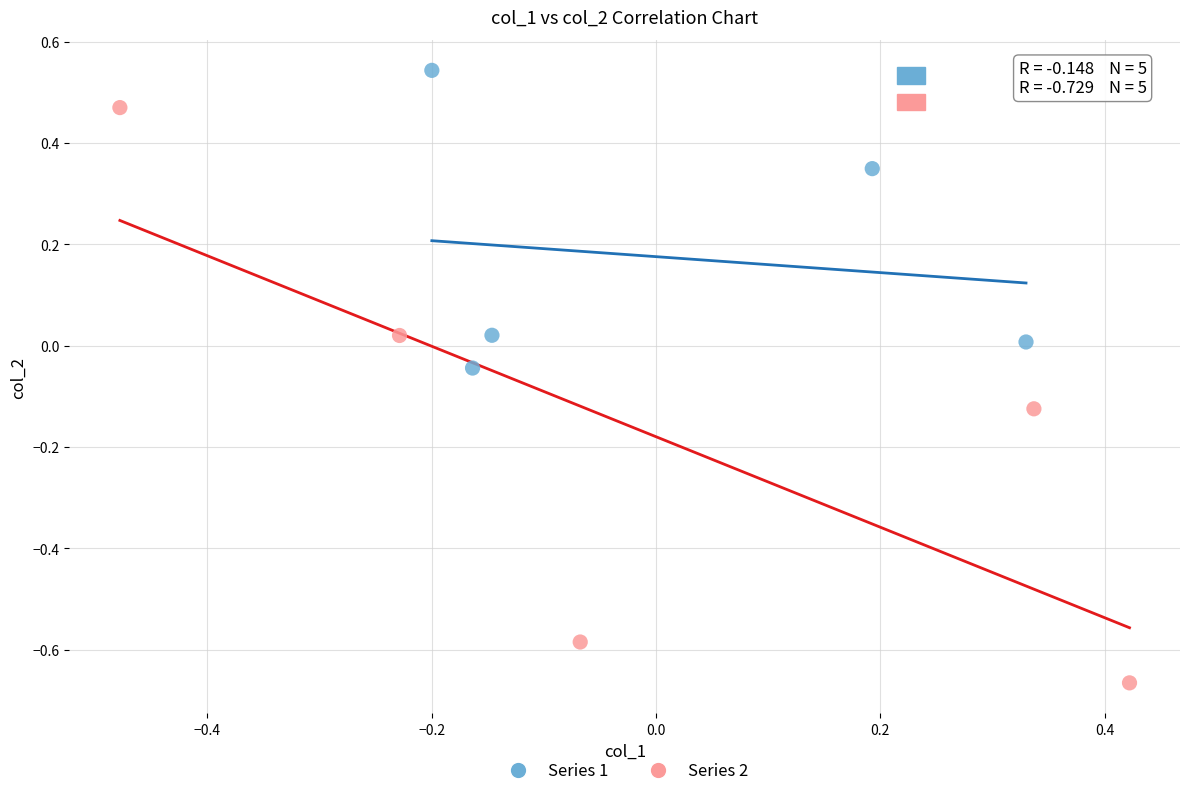

Which series reaches the minimum Y coordinate?

Series 2